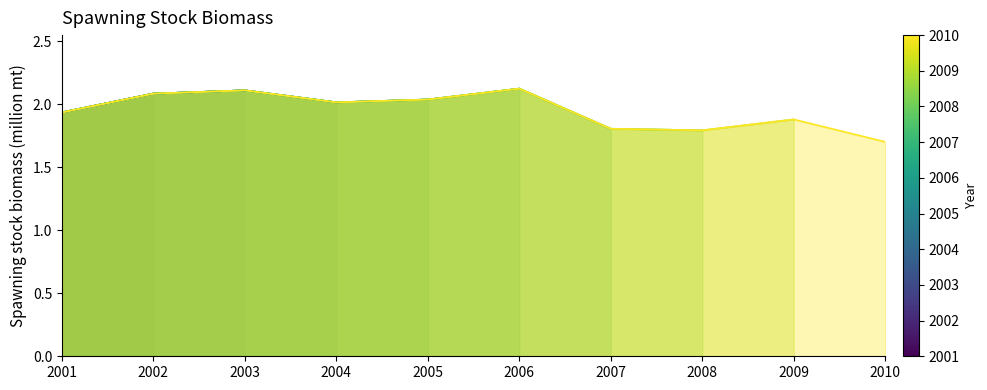

Is it true that the value at 2008 is 1.8?

True